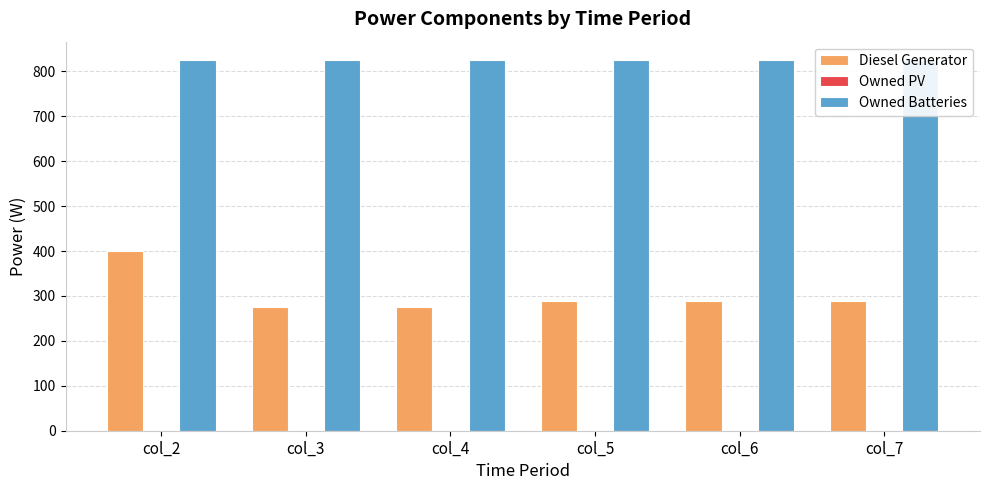

True or false: Diesel Generator has a value of 500 at col_6.

False